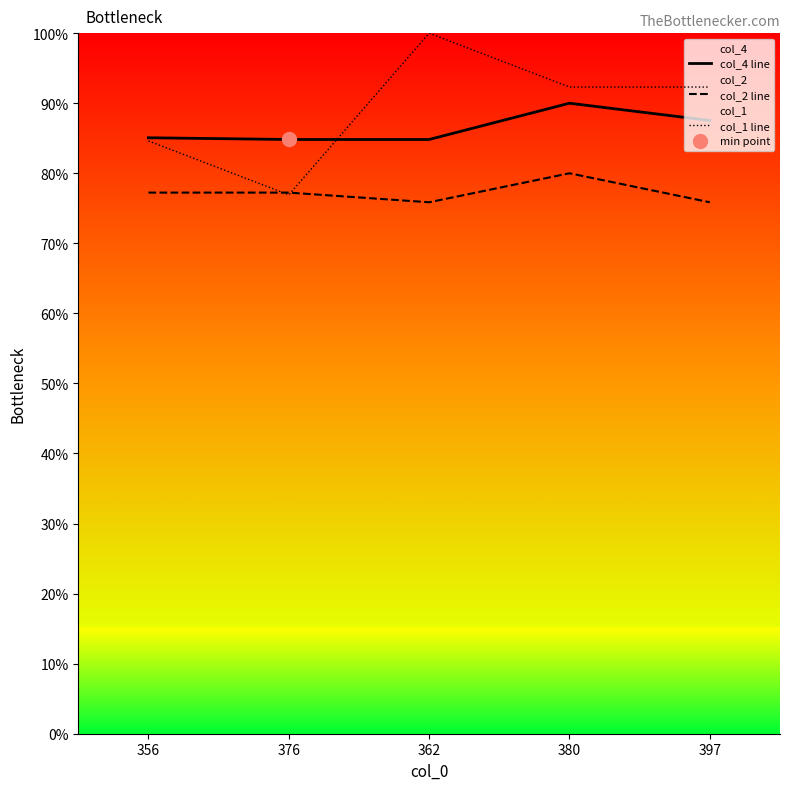

The col_4 line series shows 90.0 at 380. True or false?

True